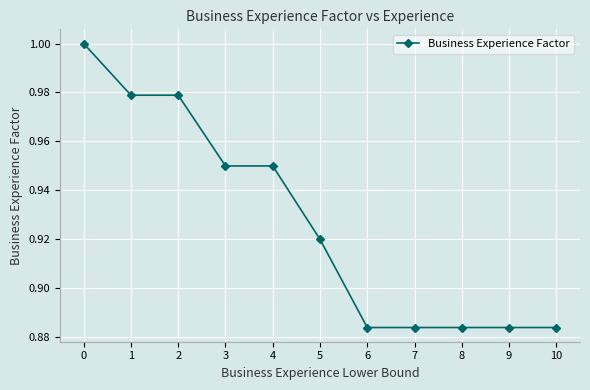

The value at 0 is 0.3. True or false?

False